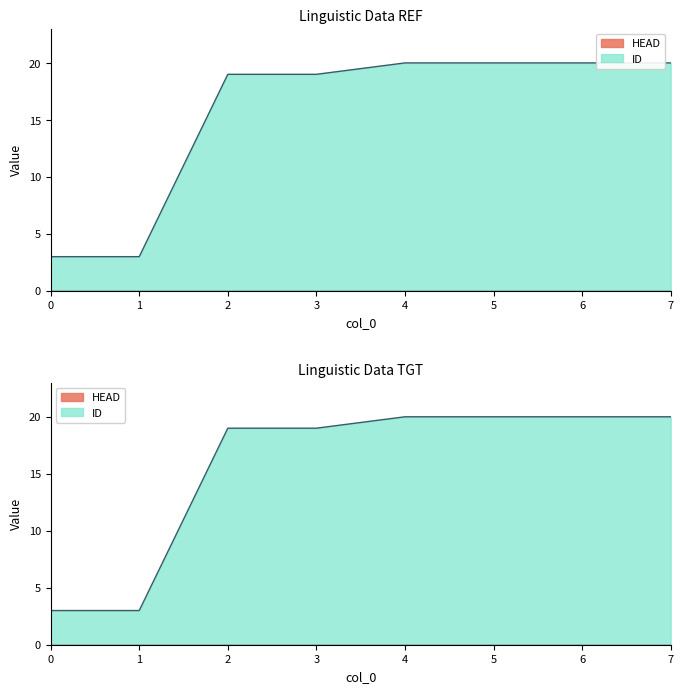

Which label corresponds to the largest value in the chart?

4